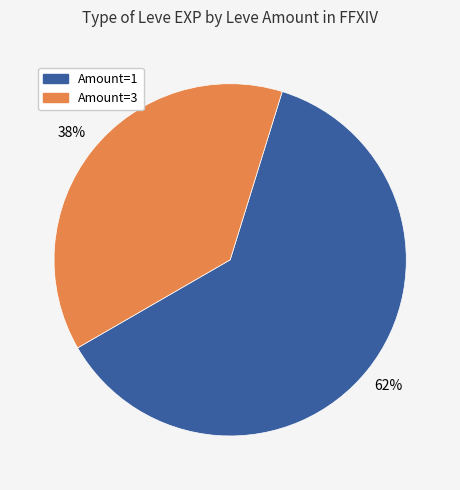

To the nearest percent, what is the average slice percentage?

50%